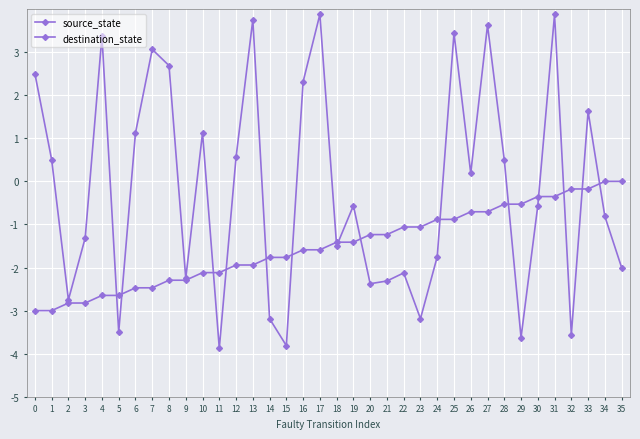

How many lines are shown in the chart?

2